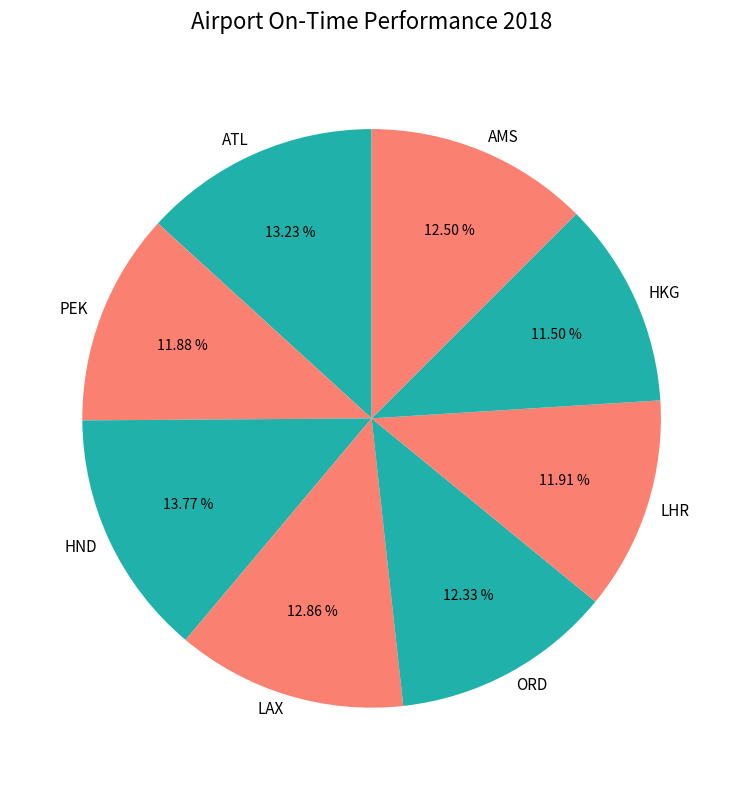

Which slice is the largest?

HND